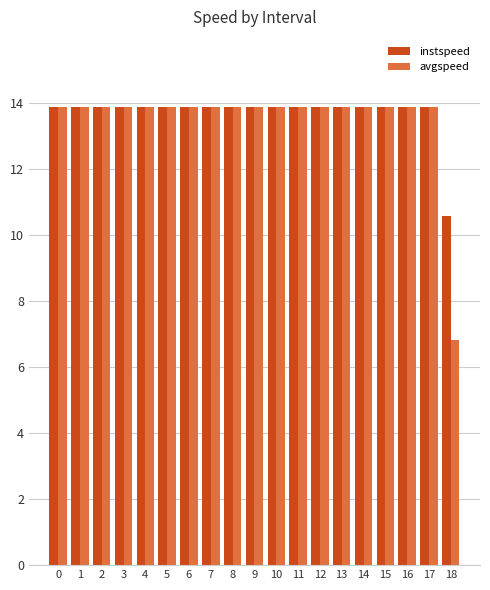

Which series has the largest total across all categories?

instspeed